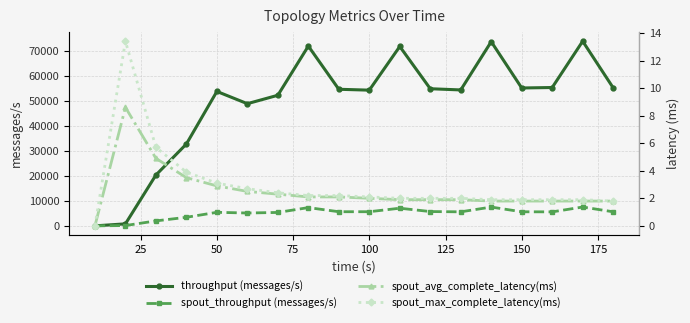

What is the value of the spout_throughput (messages/s) point at the 13th from the left?

5627.0